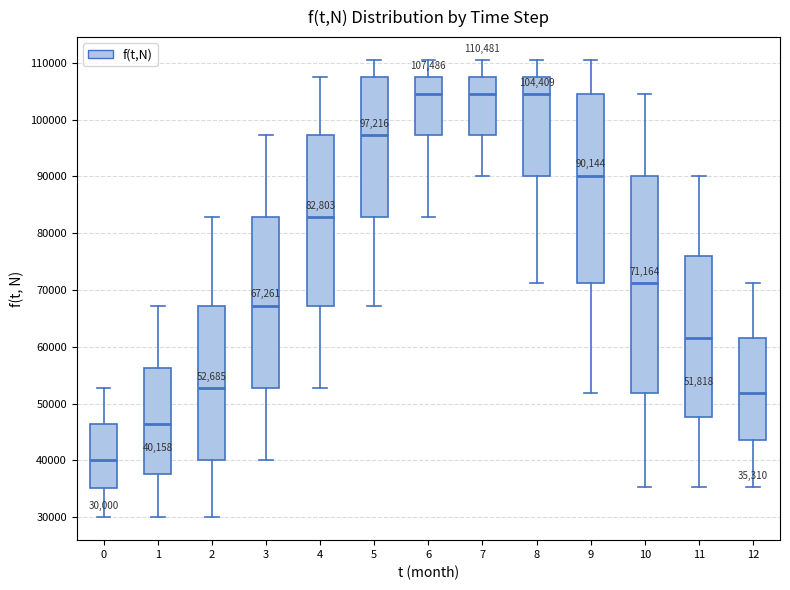

Comparing the boxes themselves (not the whiskers), which one is the tallest?

10